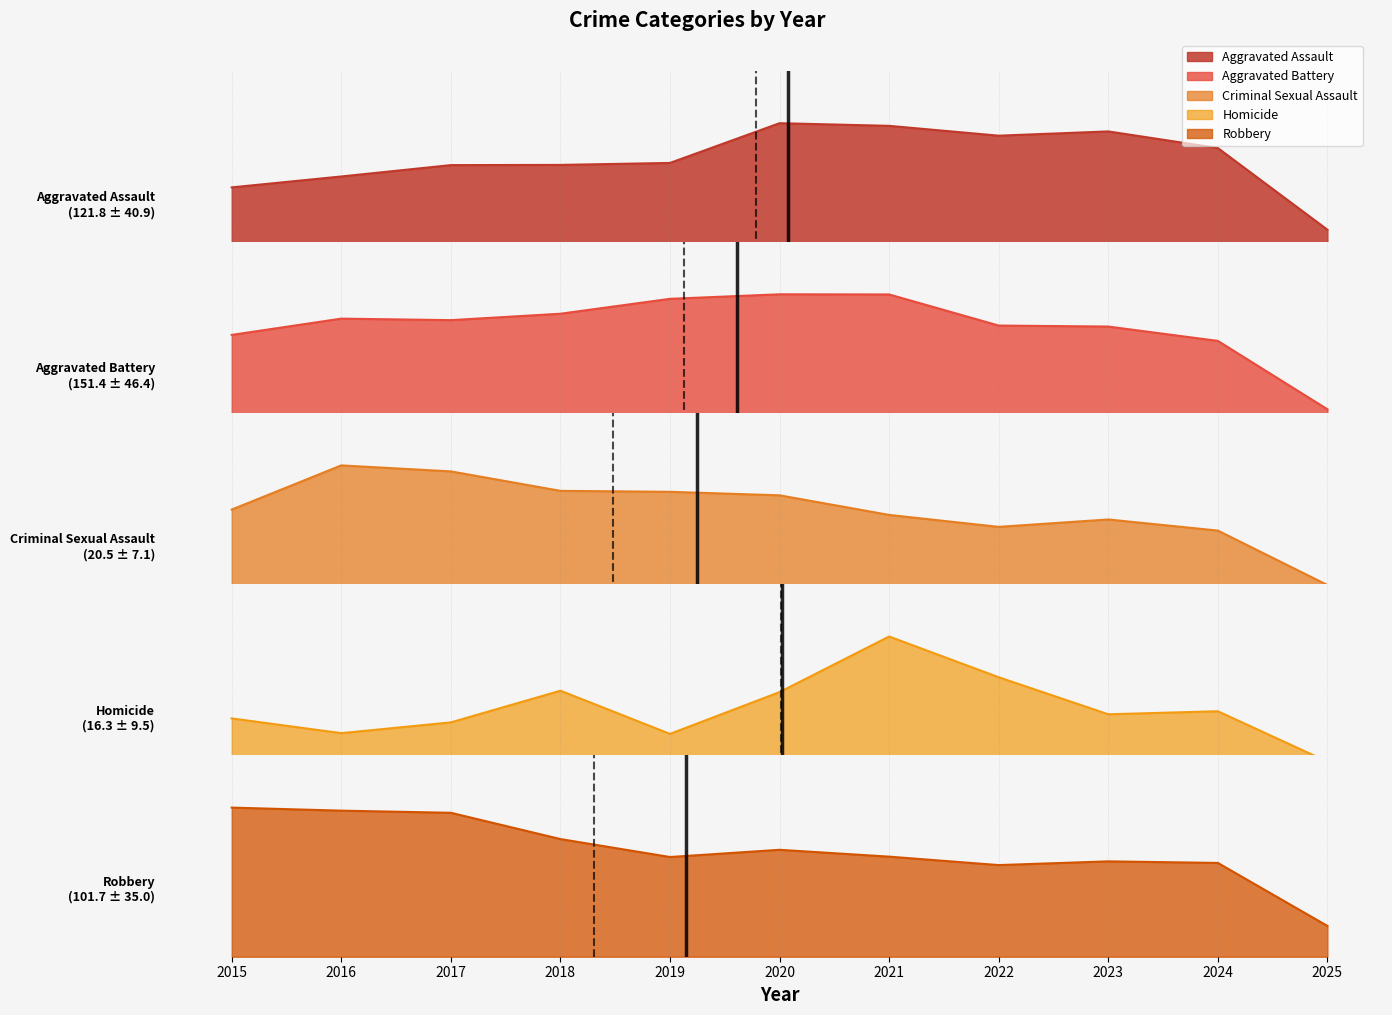

What is the sum of the Aggravated Battery values at 2022 and 2017?

291